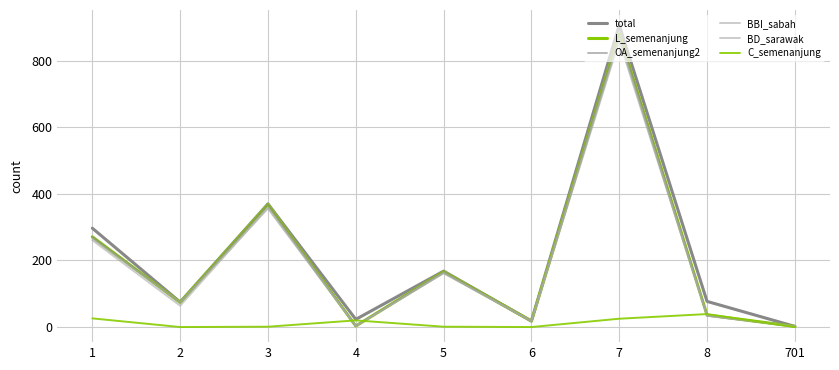

What is the difference between the second highest and minimum values in the L_semenanjung series?

366